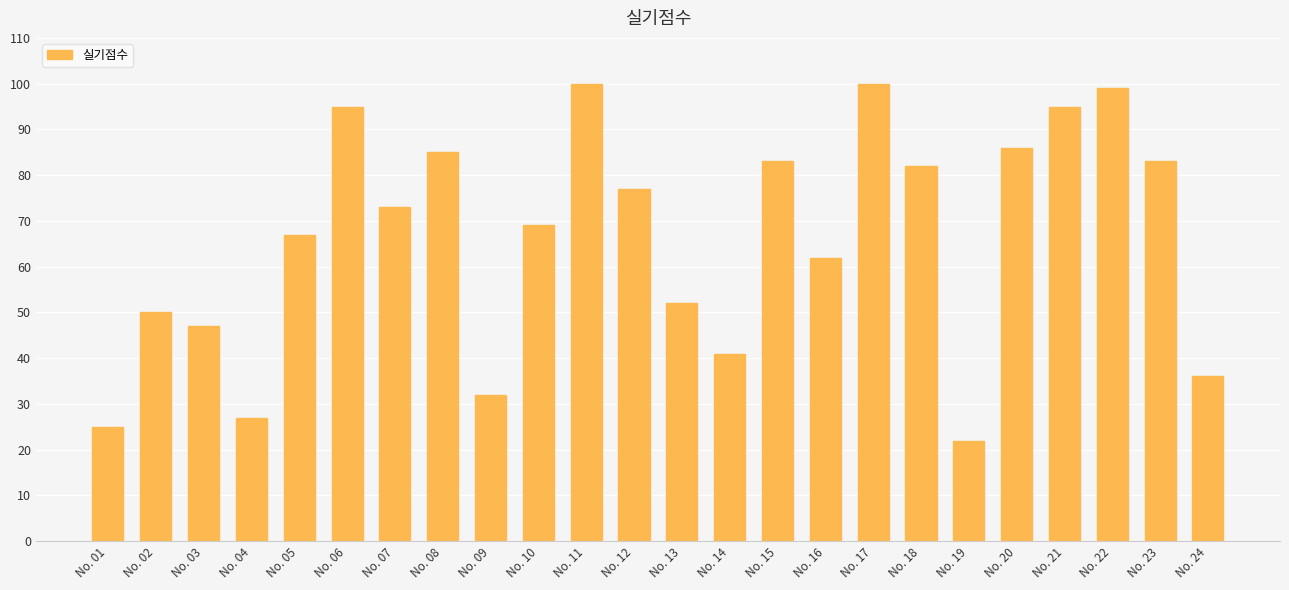

The chart shows a value of 20 at No. 08. True or false?

False